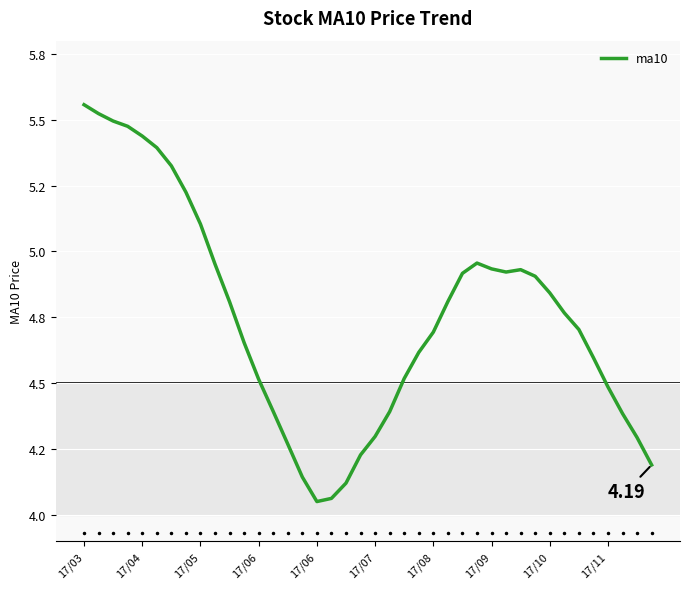

Is this an area chart (filled region under the line)?

No